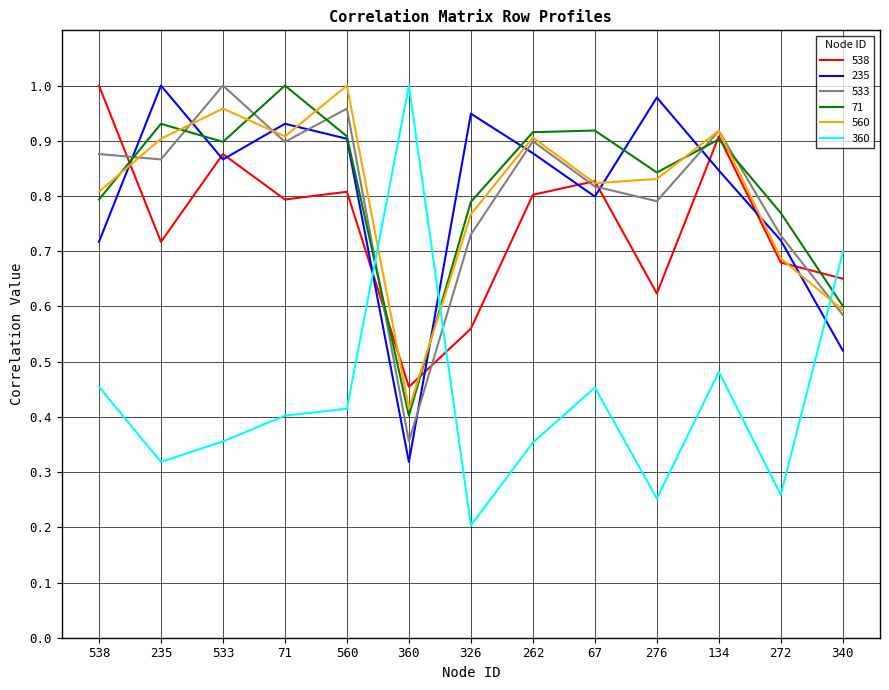

Where is 235 nearest to the value 0?

360